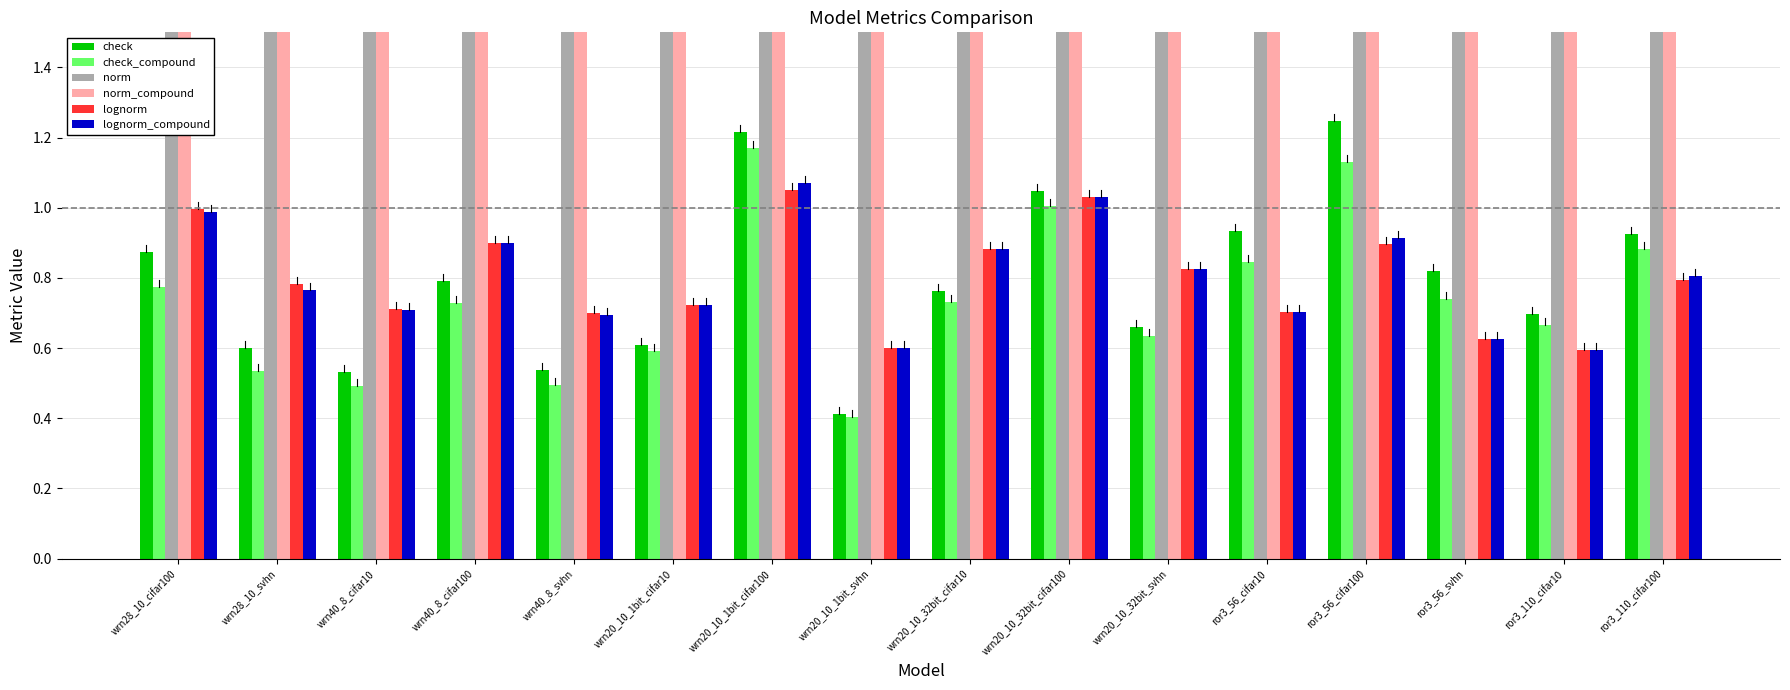

At ror3_56_cifar10, list the series in order from largest to smallest.

norm_compound, norm, check, check_compound, lognorm, lognorm_compound